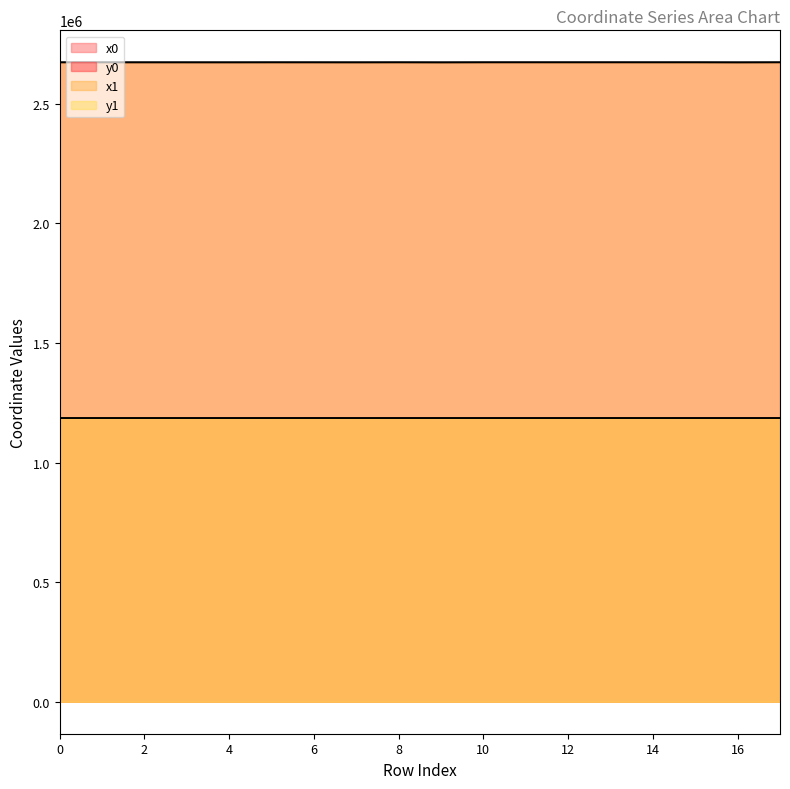

Rank the series at 14 from lowest to highest value.

y1, y0, x1, x0